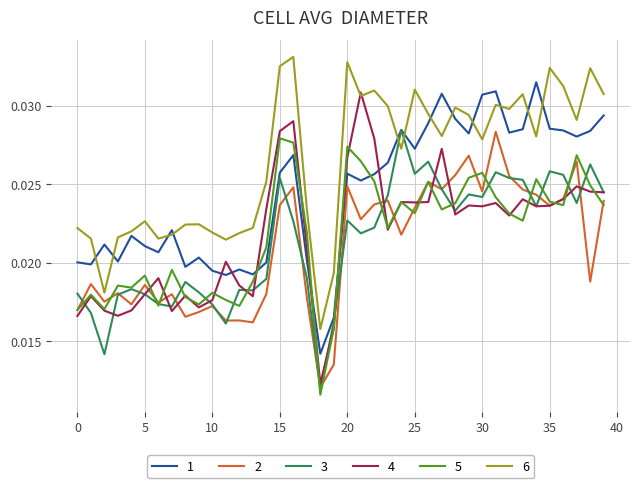

Which series has the largest range (max minus min)?

4